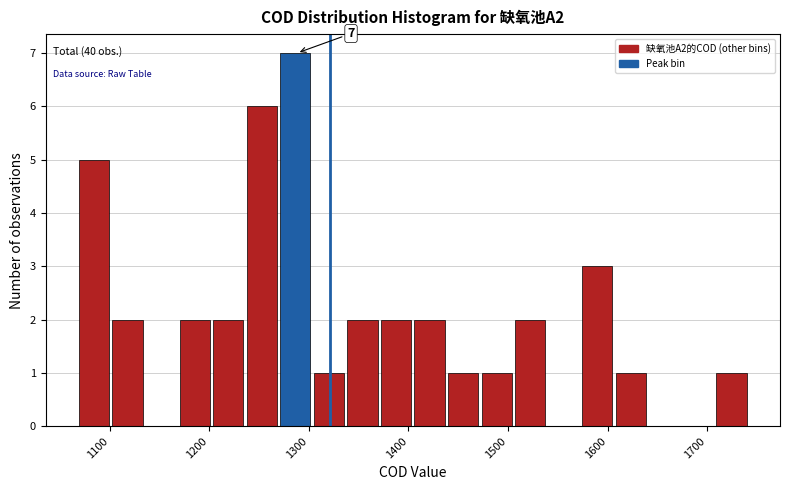

Around what value on the x-axis is the tallest bar? Give the approximate position of its centre, as read against the axis.

1290